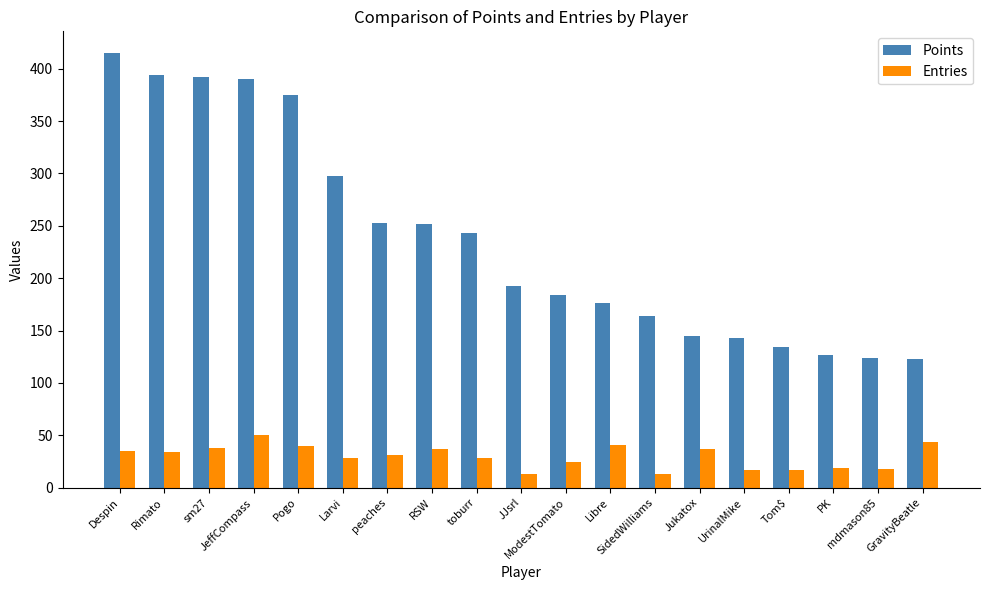

What is the average value of the Points series?

238